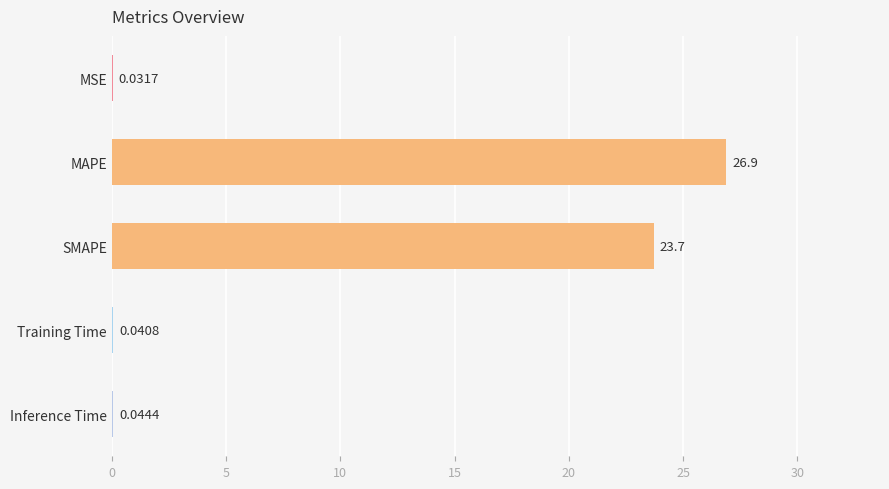

How many series are shown in this chart?

1